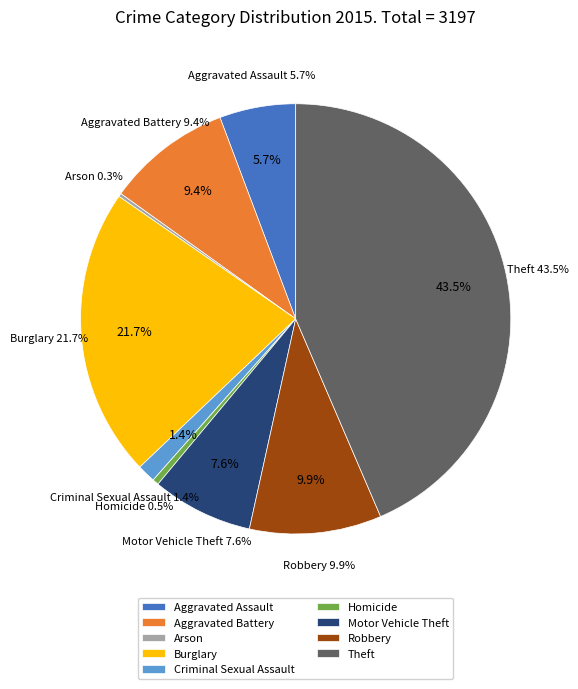

Count the number of slices in the pie.

9